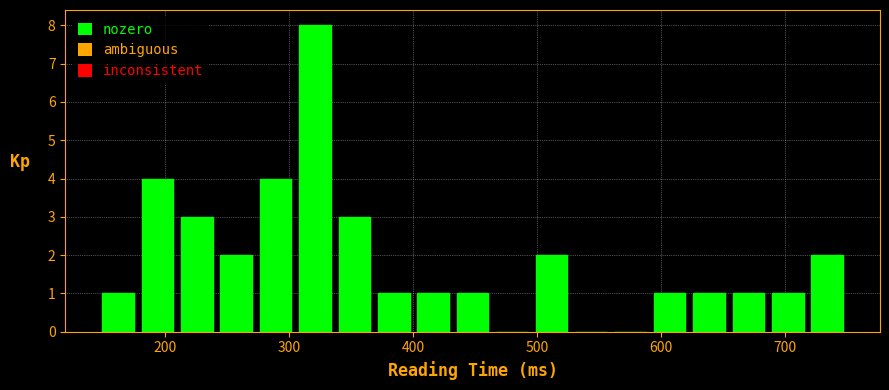

Read against the x-axis, roughly where is the centre of the tallest bar?

320